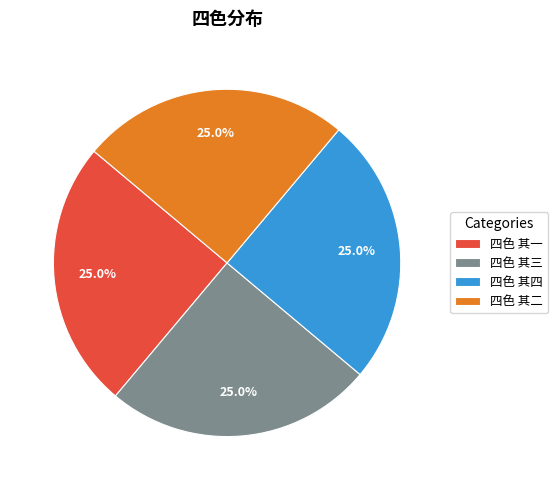

True or false: 四色 其一 accounts for 20% of the total.

False